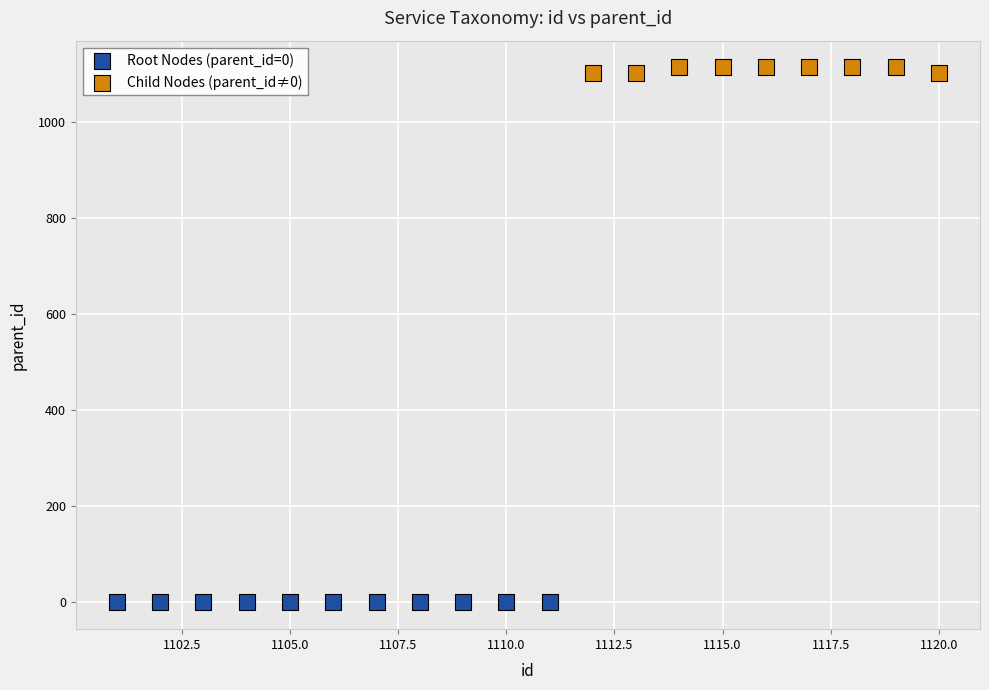

Which series contains the highest Y value?

Child Nodes (parent_id≠0)